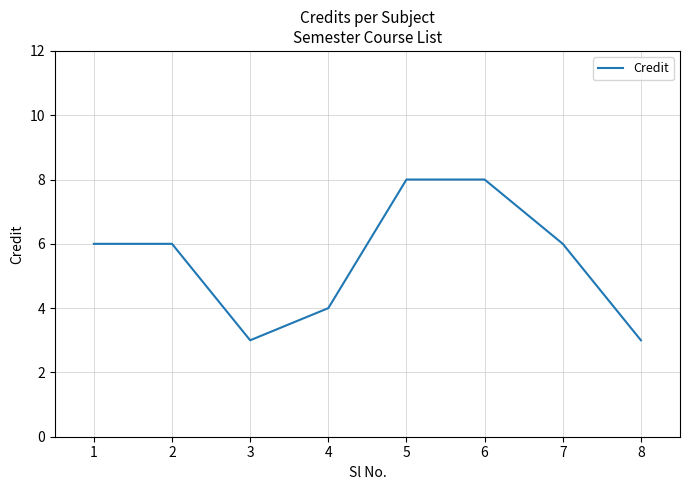

Does the chart display data point markers on the line(s)?

No